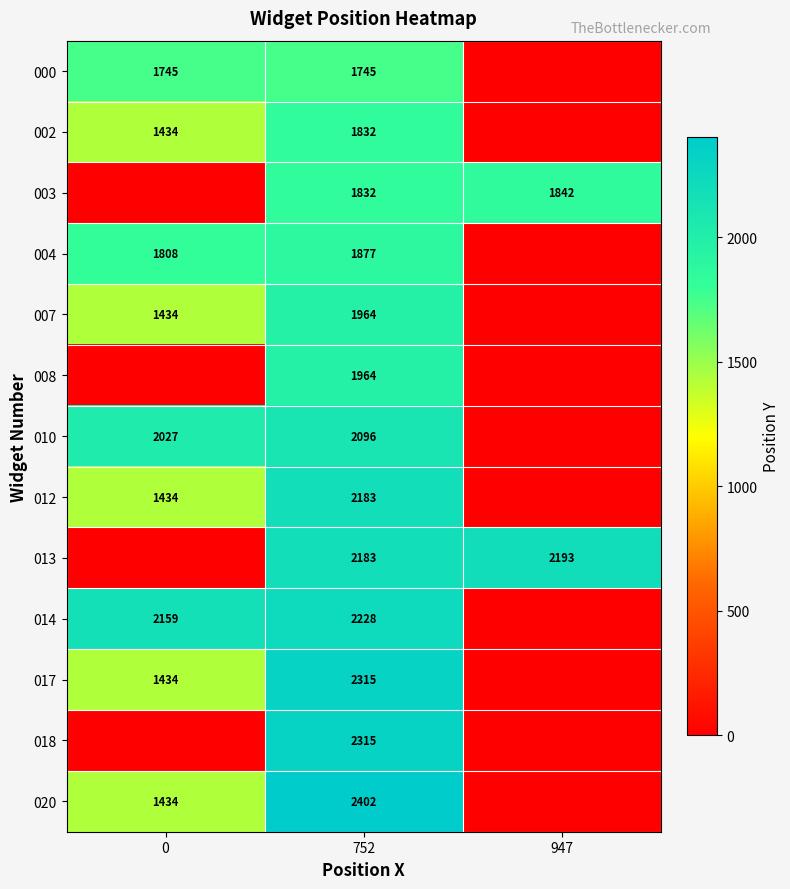

The 000 series shows 1745 at 752. True or false?

True